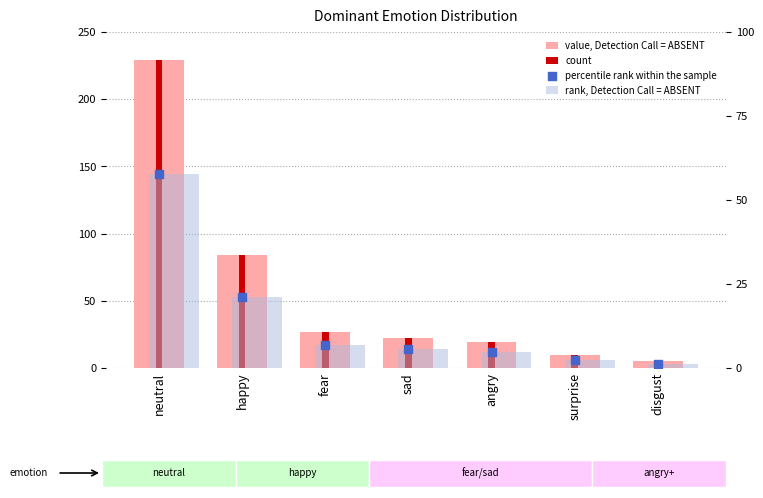

Which series reaches the minimum Y coordinate?

rank, Detection Call = ABSENT